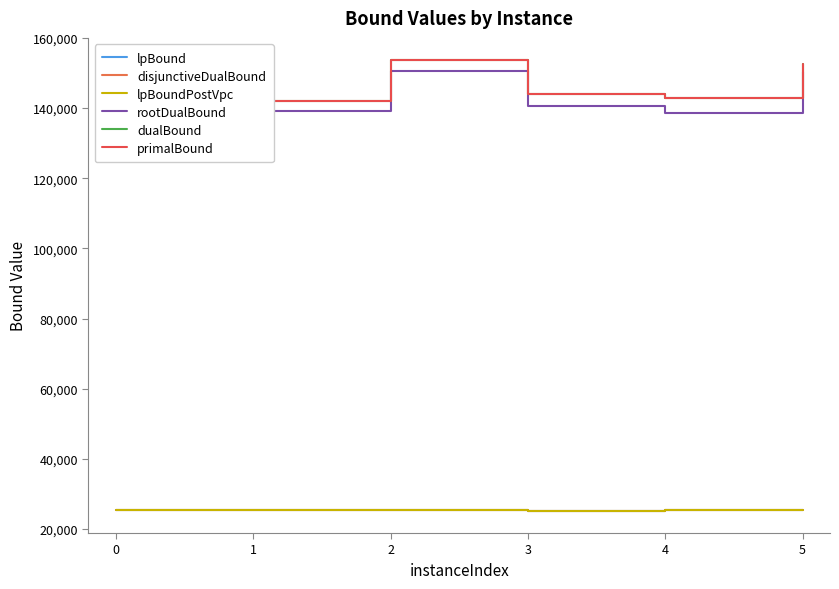

Is the value of rootDualBound at 0 greater than the value of disjunctiveDualBound at 0?

Yes